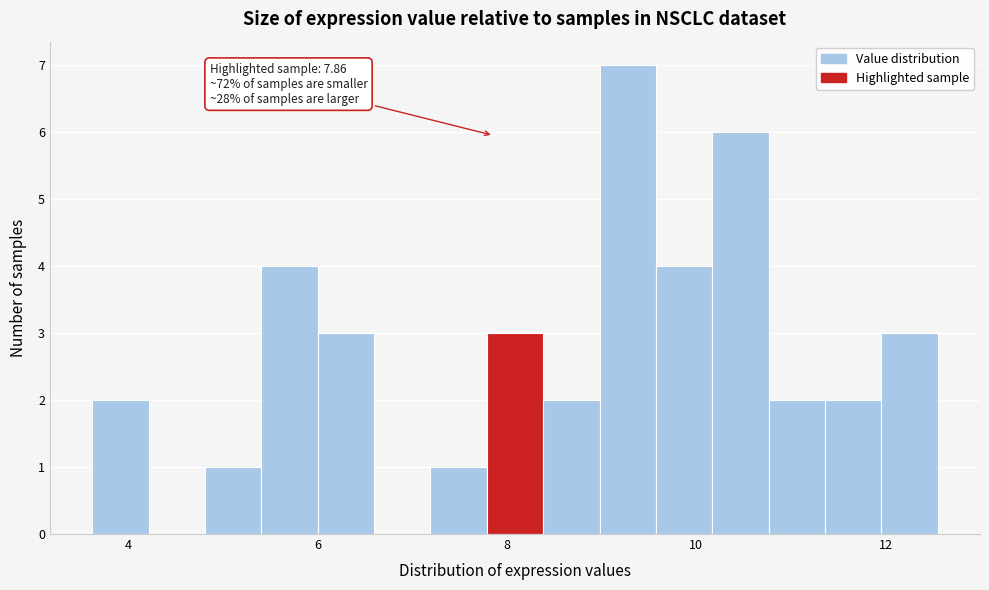

Read against the x-axis, roughly where is the centre of the tallest bar?

9.2